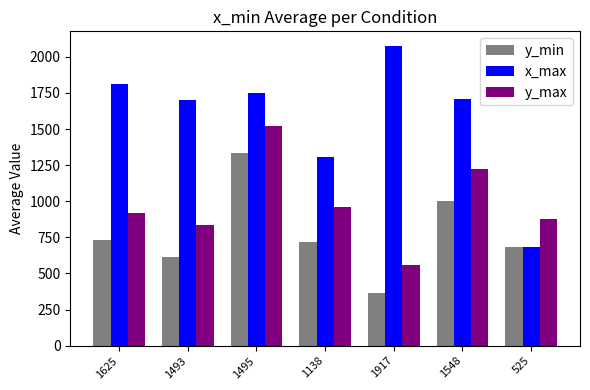

True or false: x_max has a value of 2073 at 1917.

True